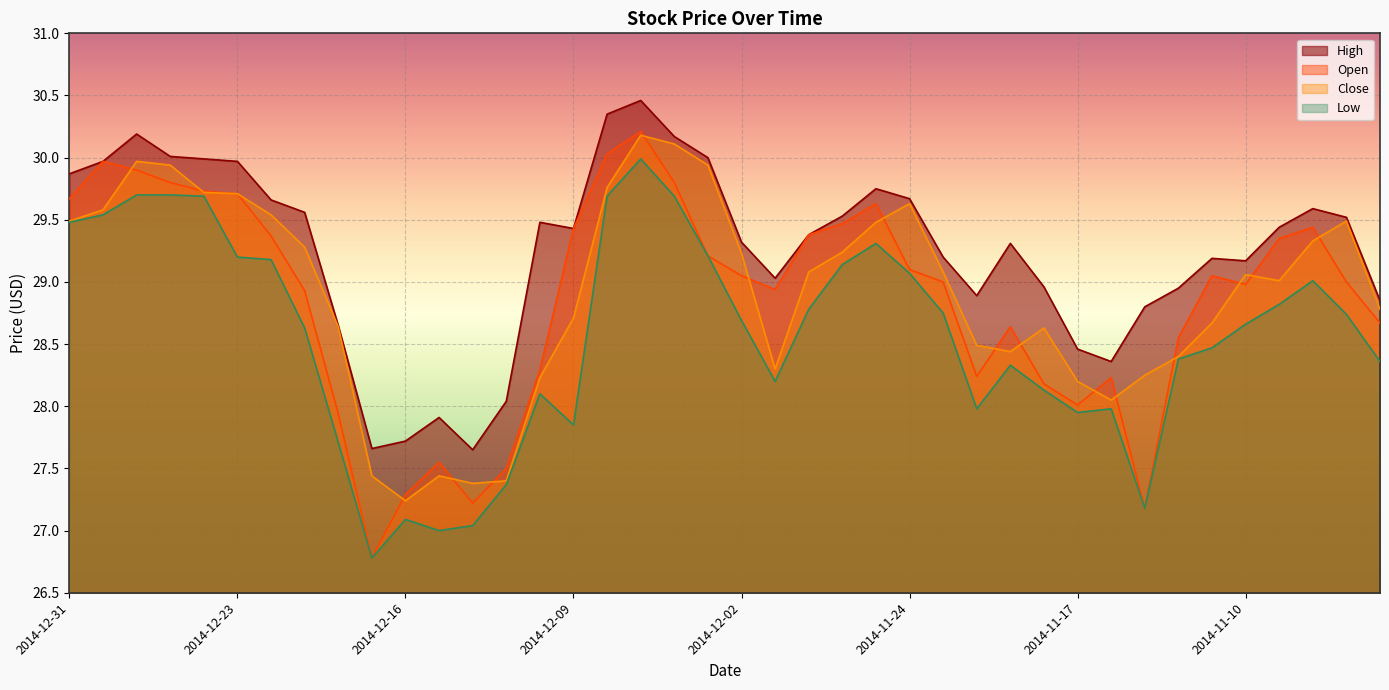

What position from the right is 27?

13